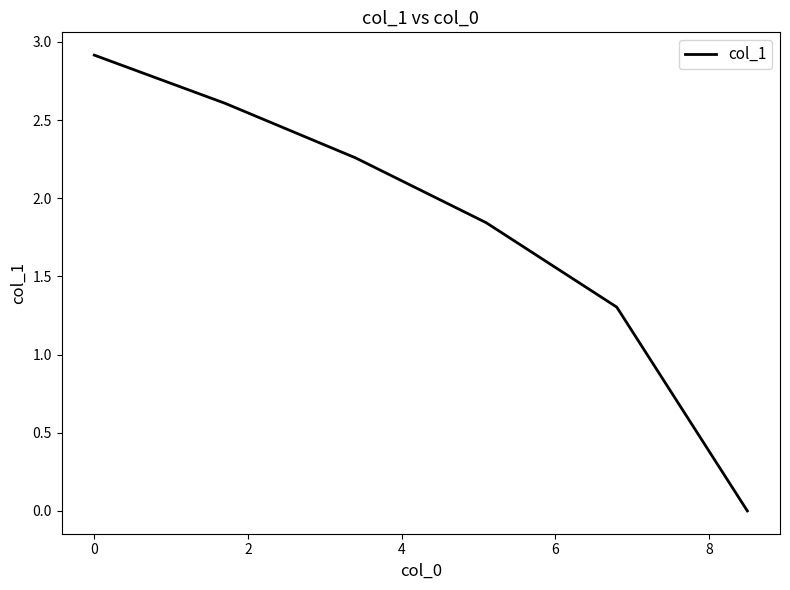

True or false: there are more than 2 points higher than both neighbors.

False